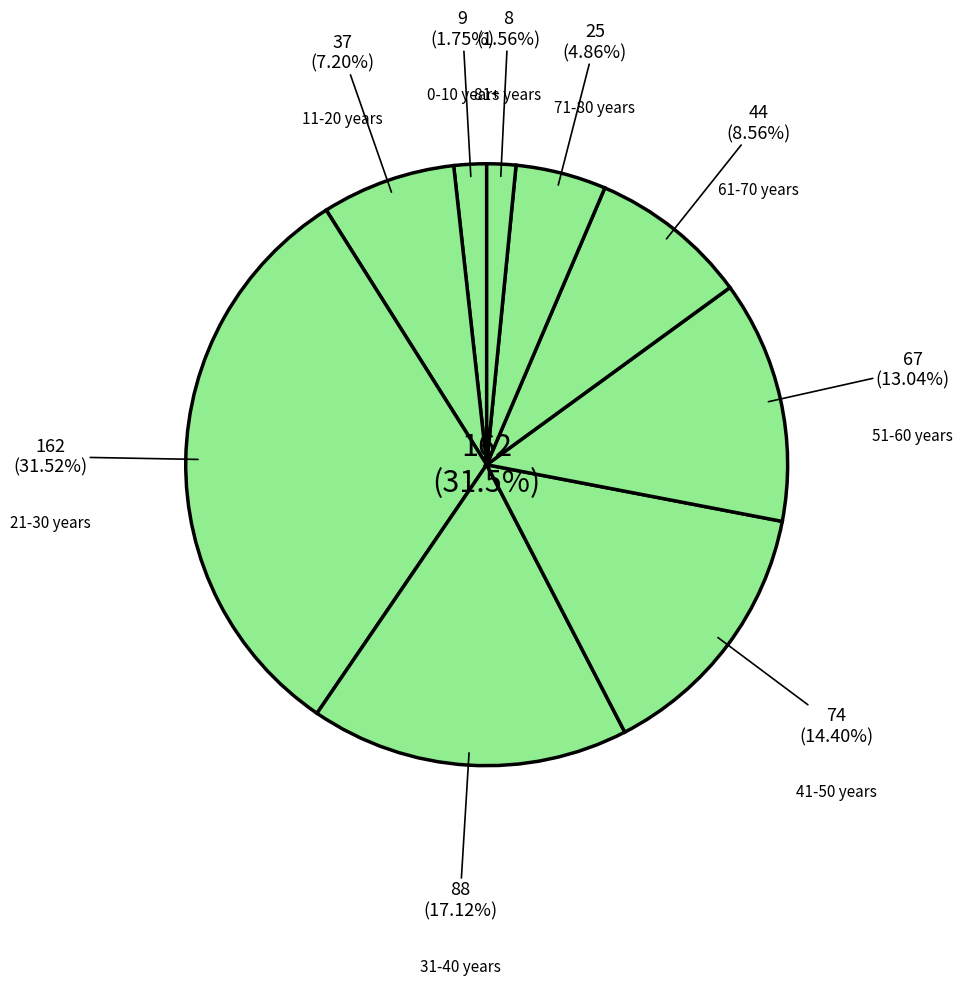

What percentage is the 41-50 years slice, to the nearest percent?

14%